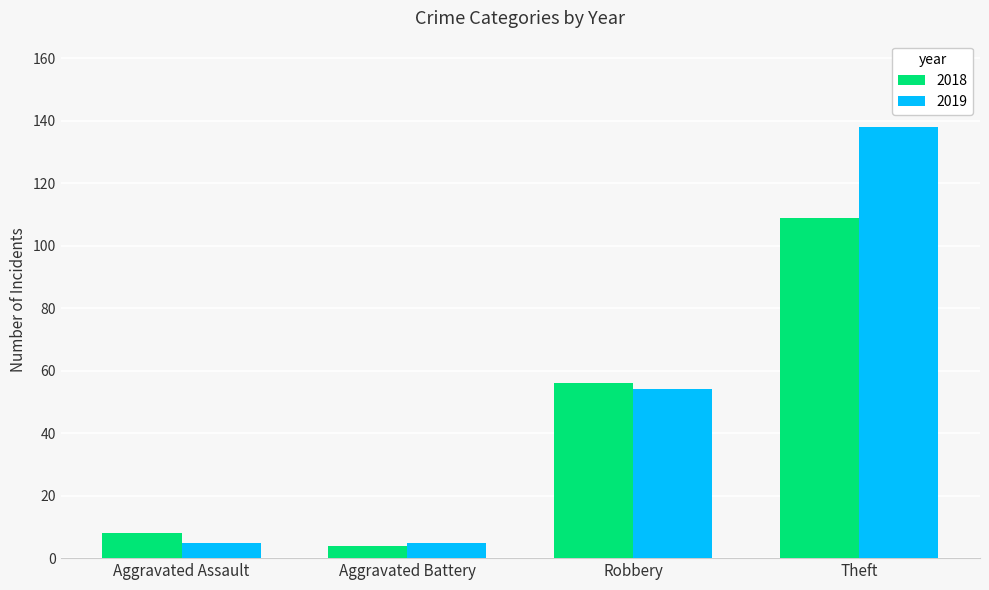

What is the average value of the 2018 series?

44